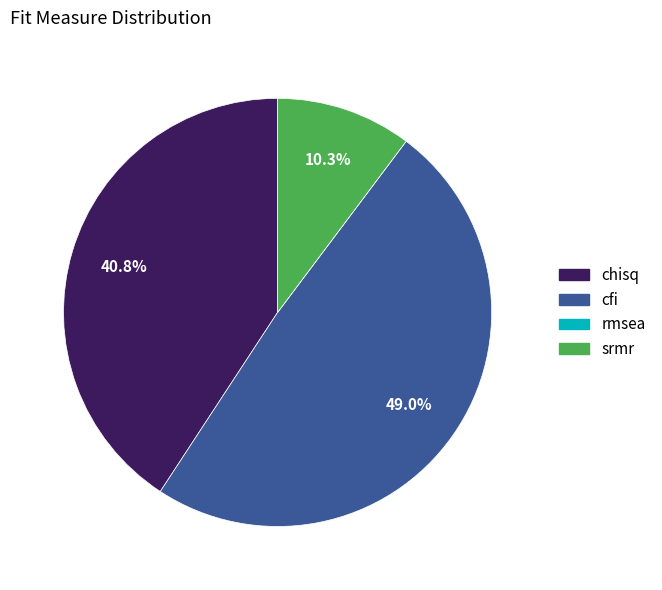

Which category has the biggest portion of the pie?

cfi